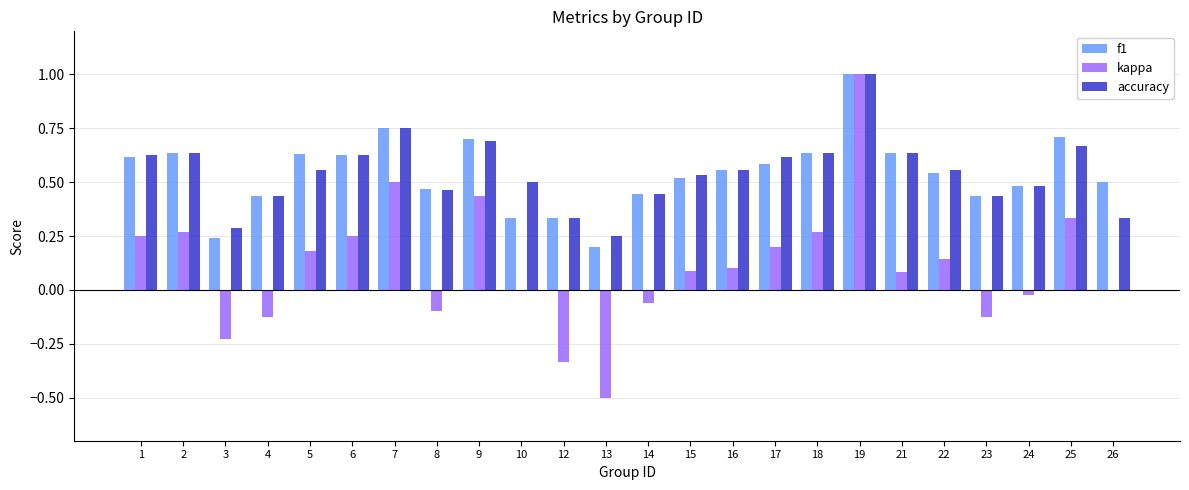

Is it true that f1 equals 0.6 at 16?

True